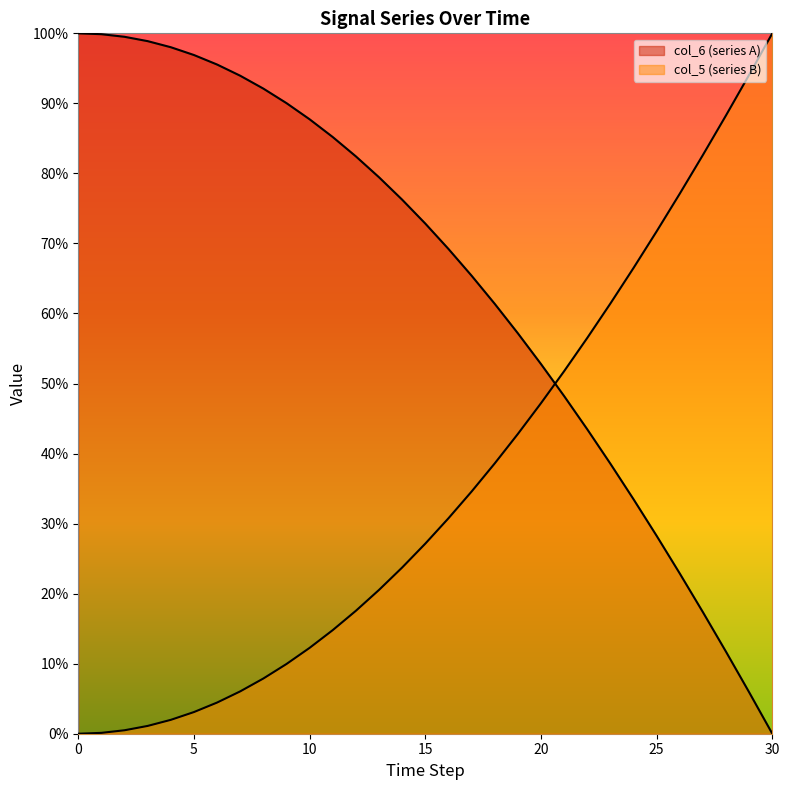

List the series in order of their overall mean, lowest first.

col_5 (series B), col_6 (series A)